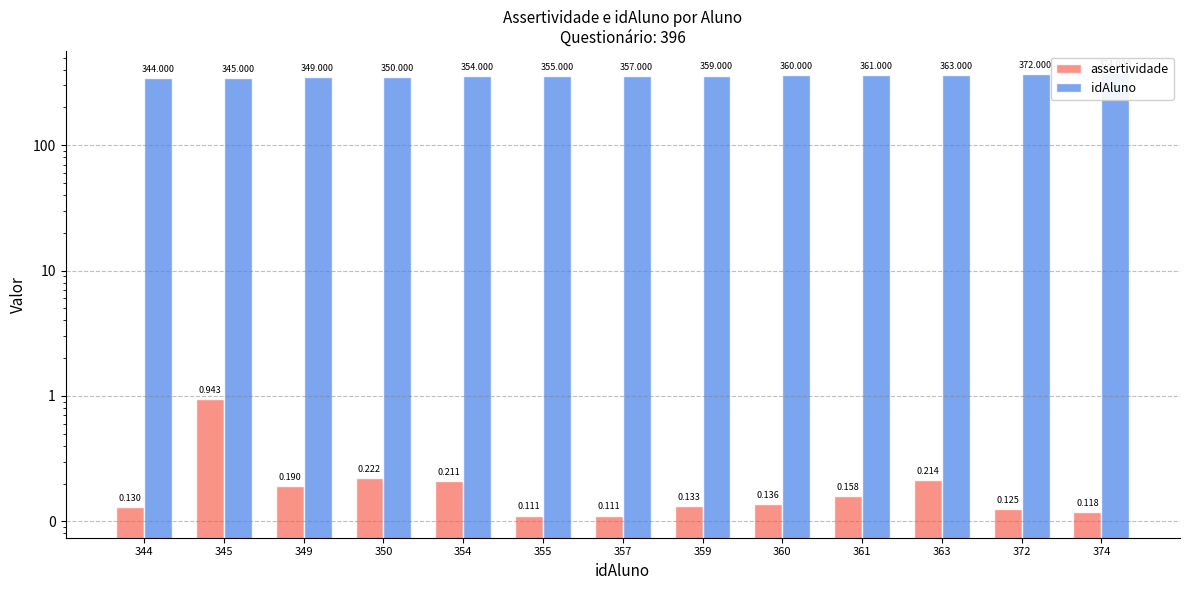

At which category is the sum across all series the highest?

374